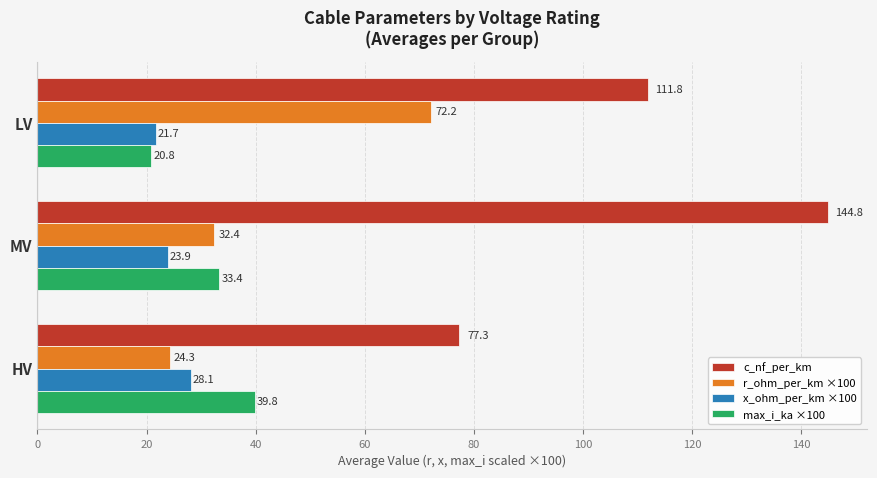

What is the lowest value of the max_i_ka ×100 series?

20.8